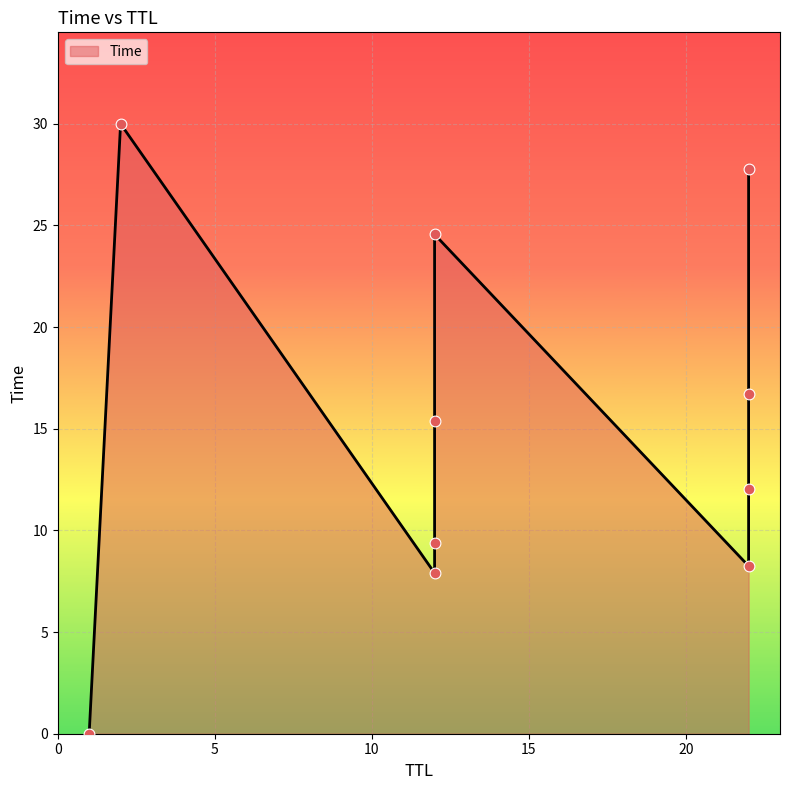

Which has a higher value, 12 or 2?

2